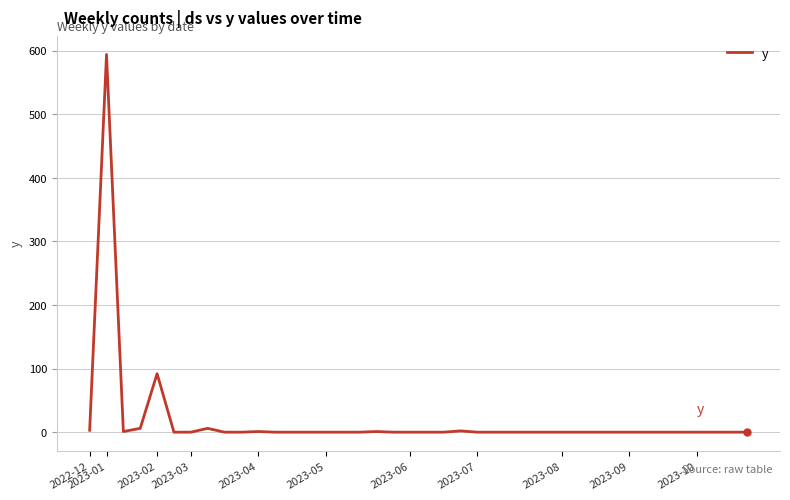

What is the maximum value shown in the chart?

594